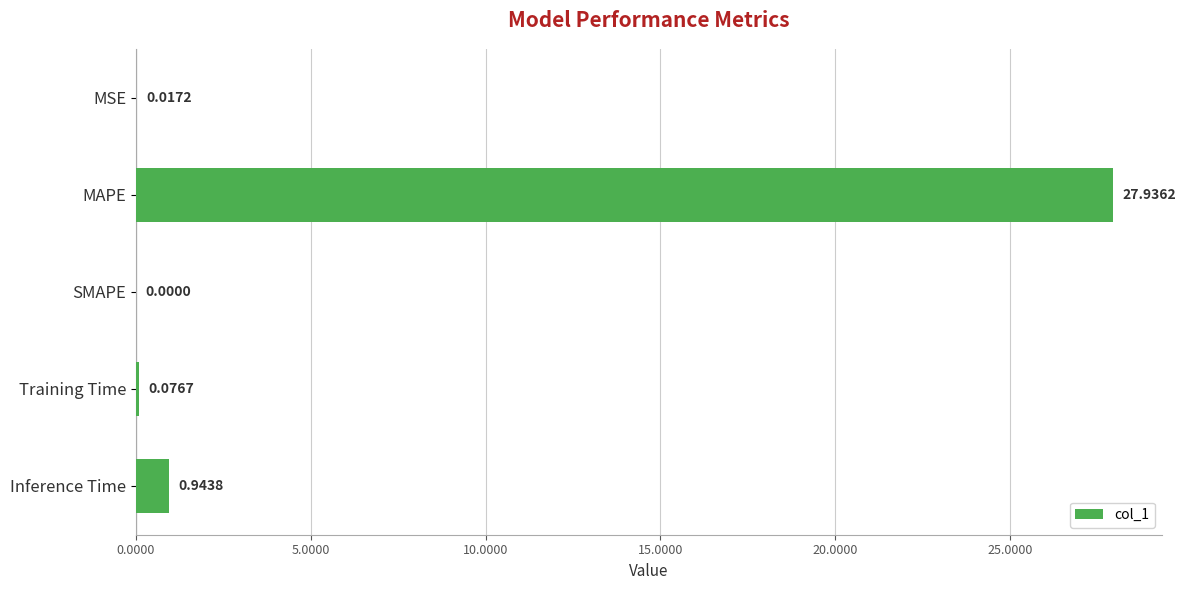

Which label corresponds to the largest value in the chart?

MAPE